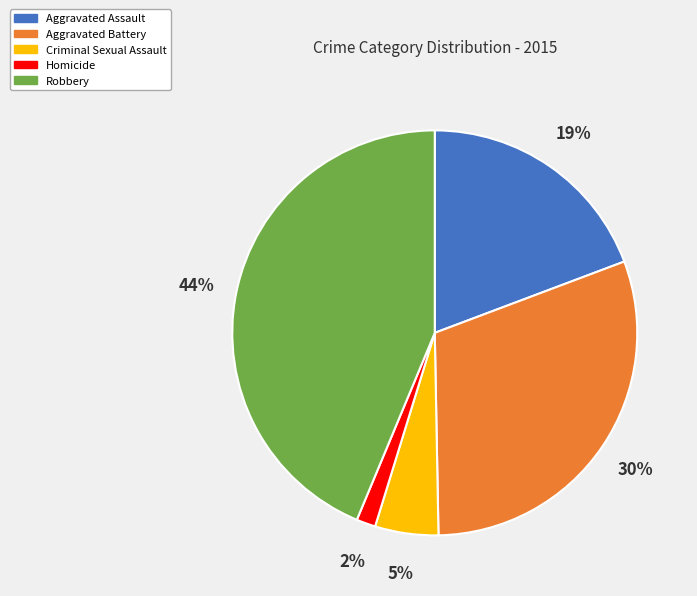

Is it true that Aggravated Assault is 26% of the pie?

False